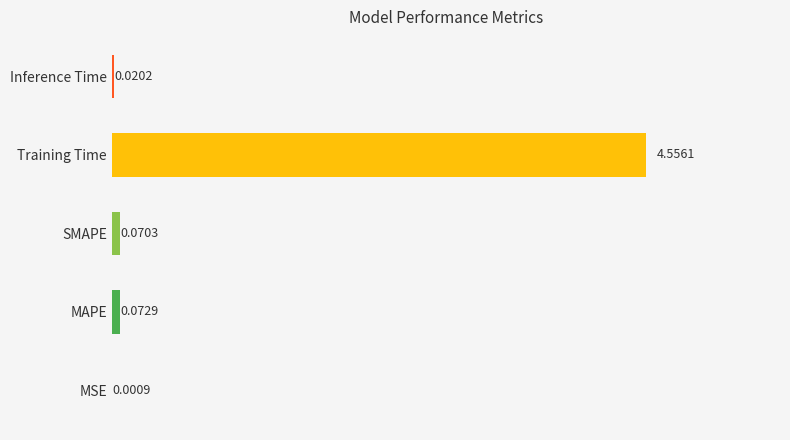

Where is the data nearest to the value 2?

MAPE